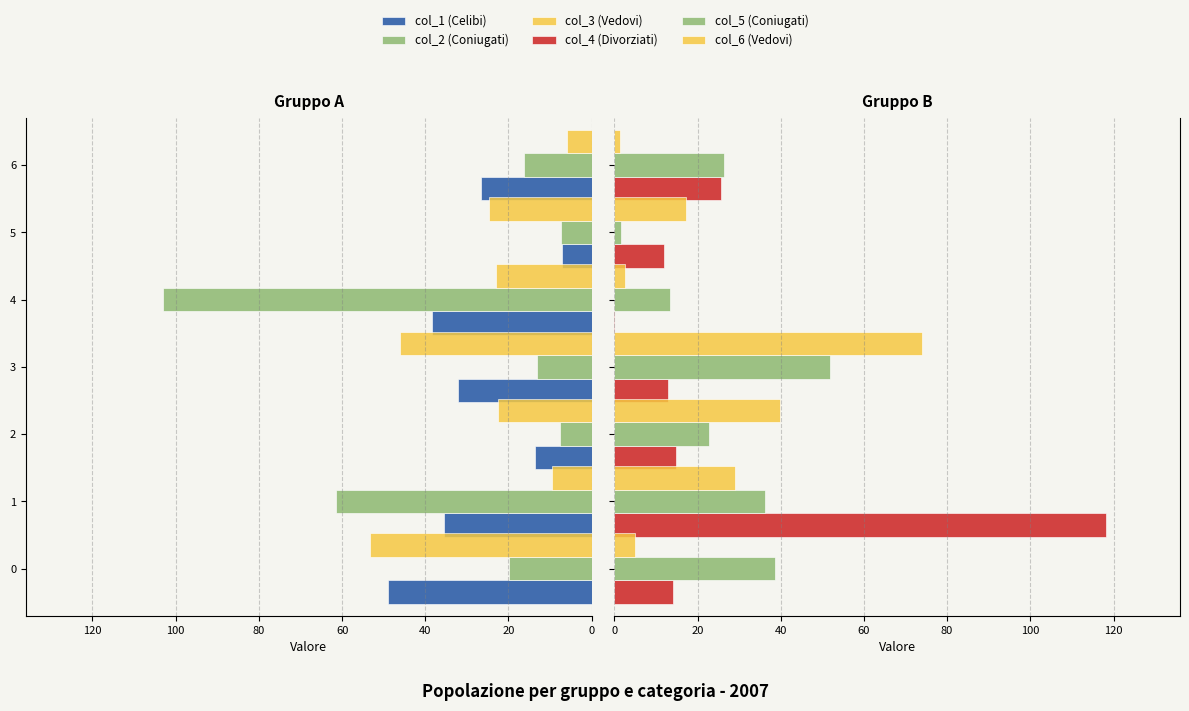

What is the value of the col_2 (Coniugati) bar at the 6th from the left?

-7.4